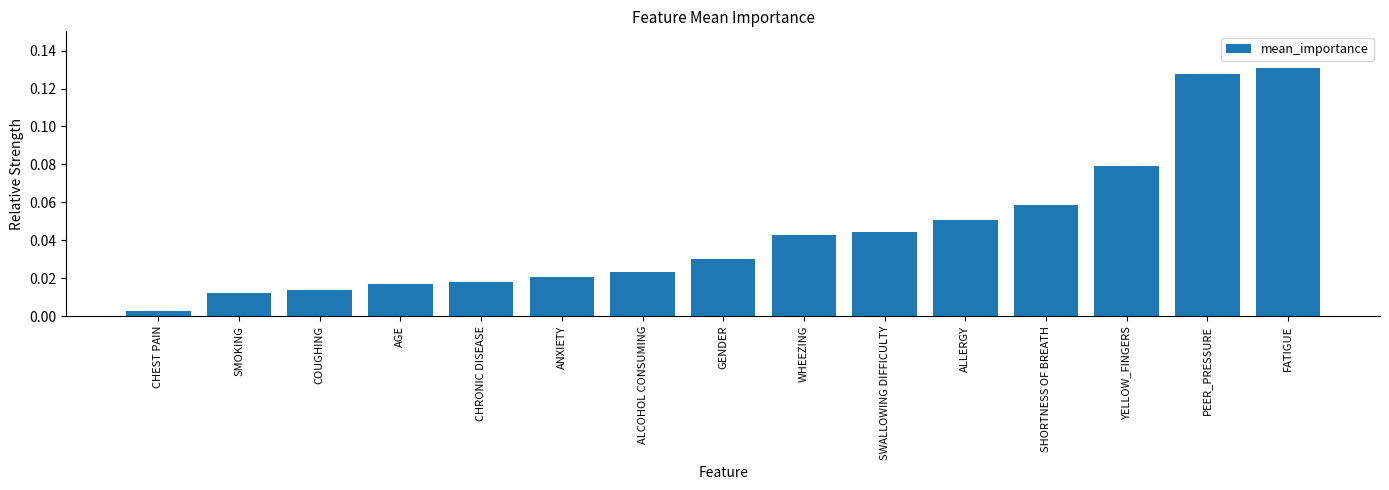

The value at PEER_PRESSURE is 0.0. True or false?

False